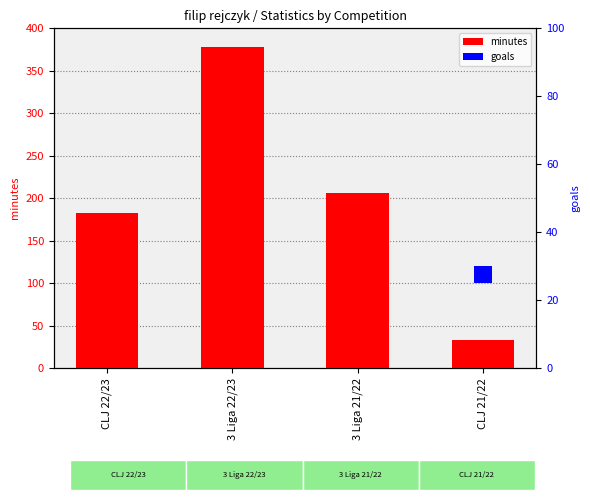

How many groups of bars are there?

4